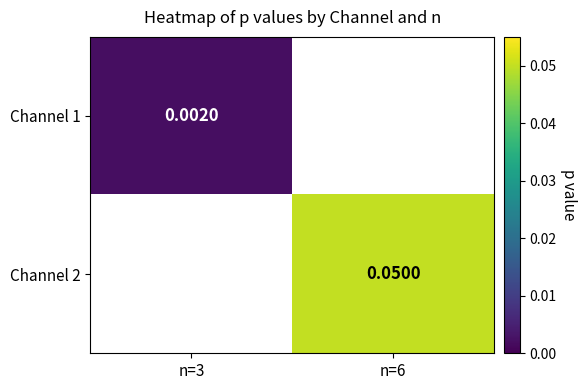

Where is Channel 1 nearest to the value 0?

n=3